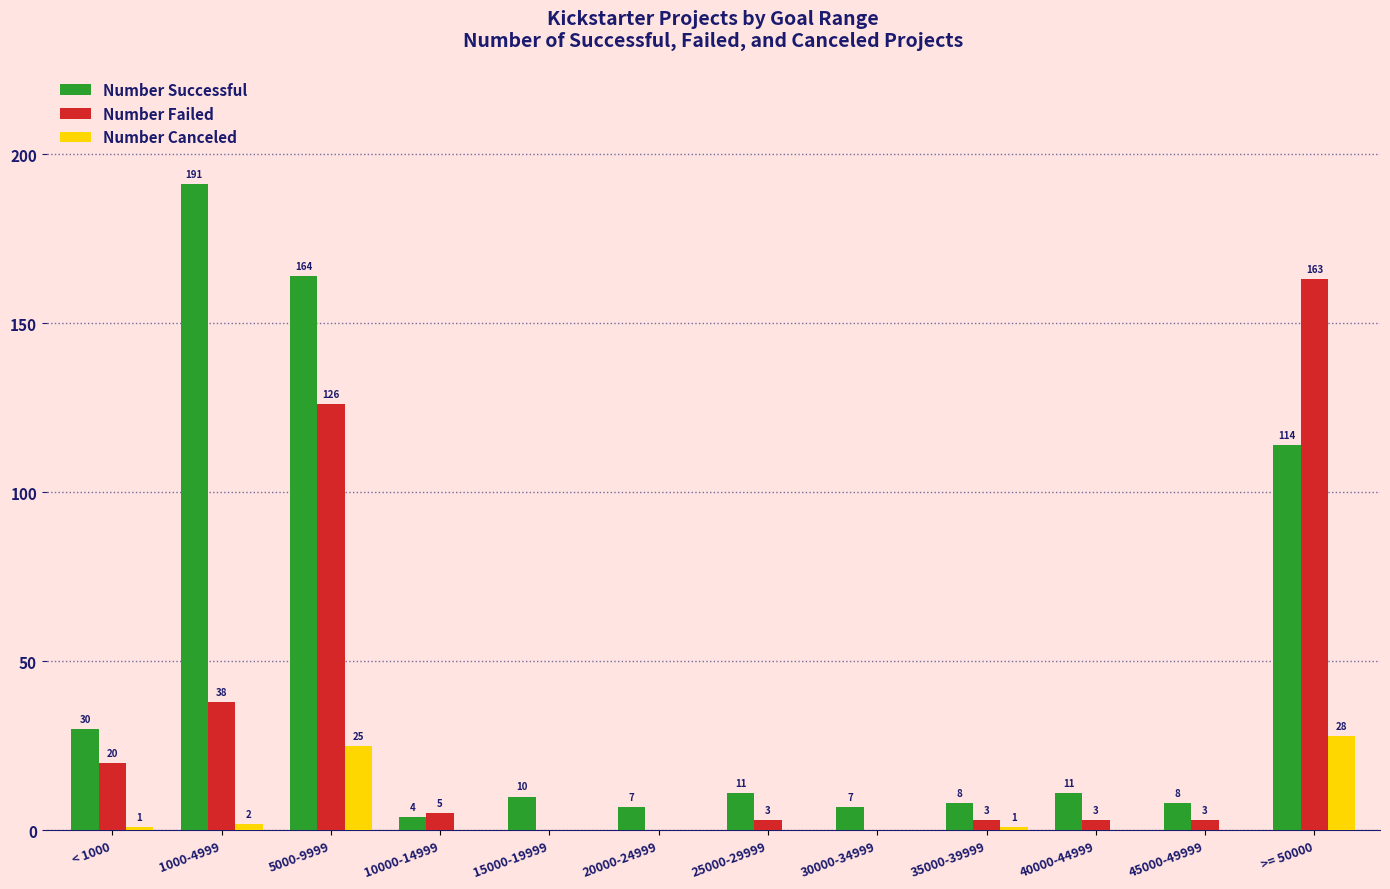

What is the sum of all Number Successful values?

565